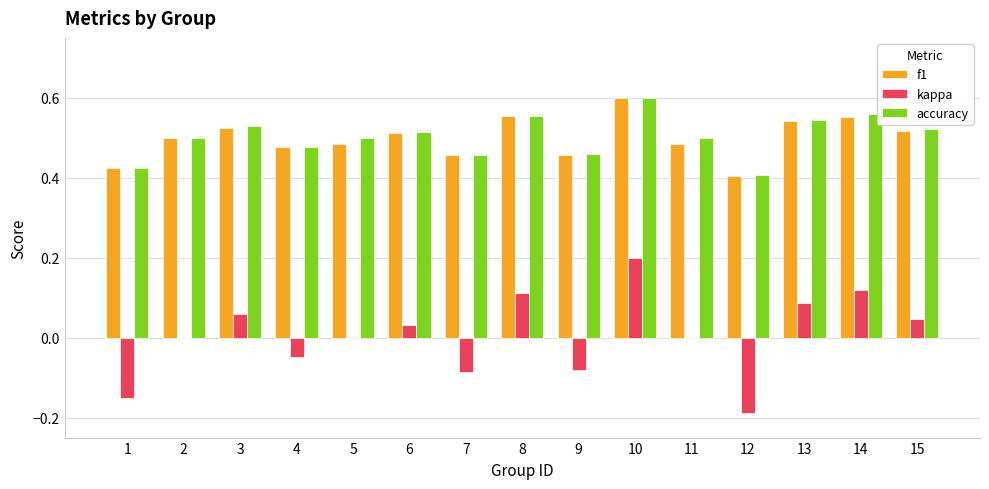

The f1 series shows 0.8 at 5. True or false?

False